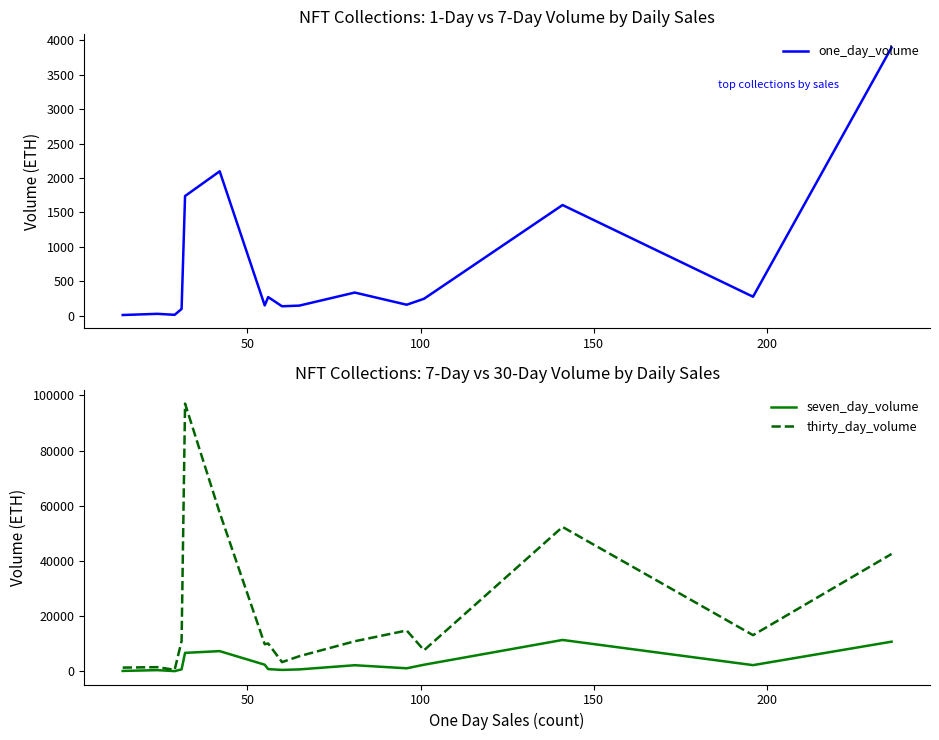

What are all the series names shown in the legend?

one_day_volume, seven_day_volume, thirty_day_volume